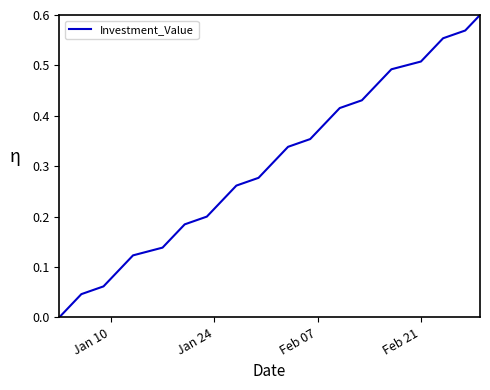

What is the difference between the maximum and minimum values?

0.6